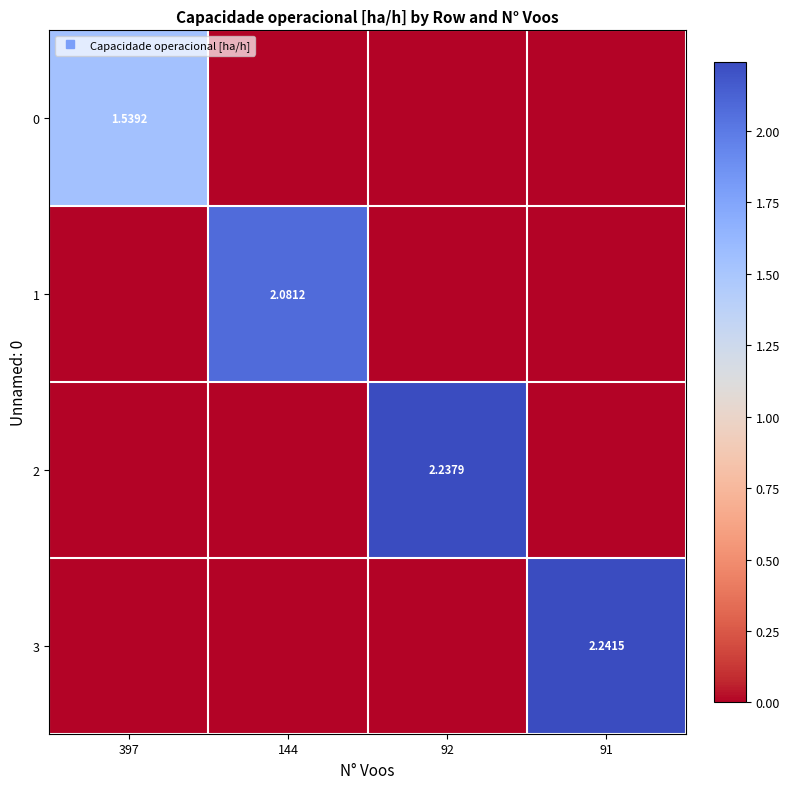

At which category is the sum across all series the highest?

91